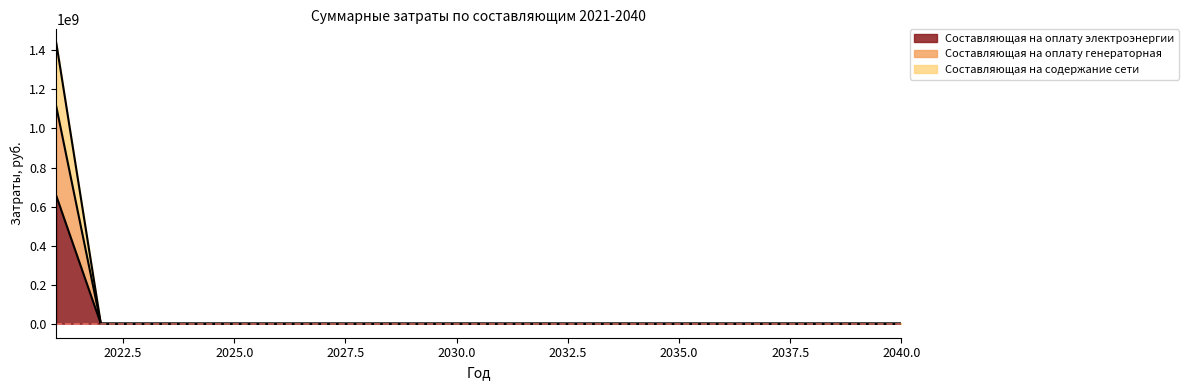

The value of Составляющая на оплату электроэнергии at 2025.0 is 343205978.1. True or false?

False